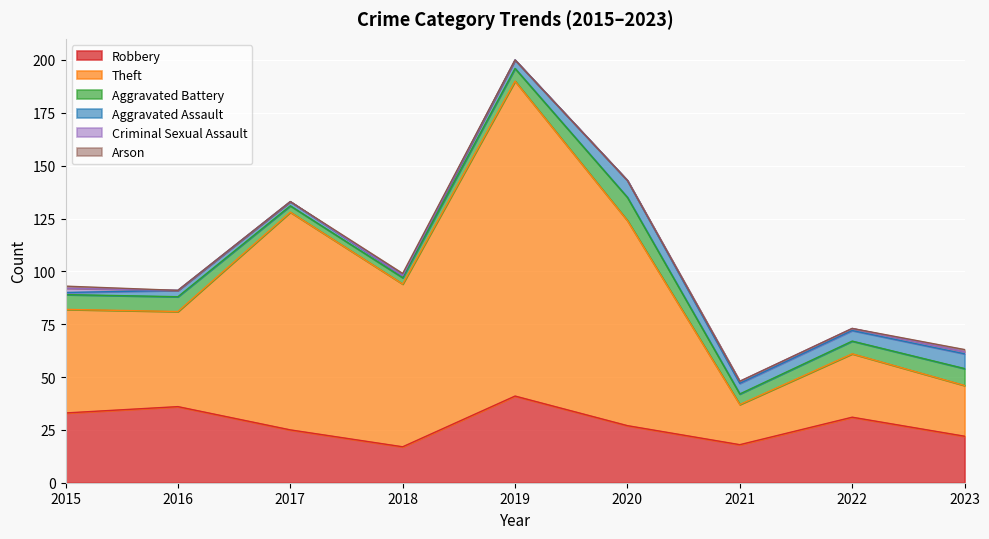

What is the maximum value for Robbery?

41